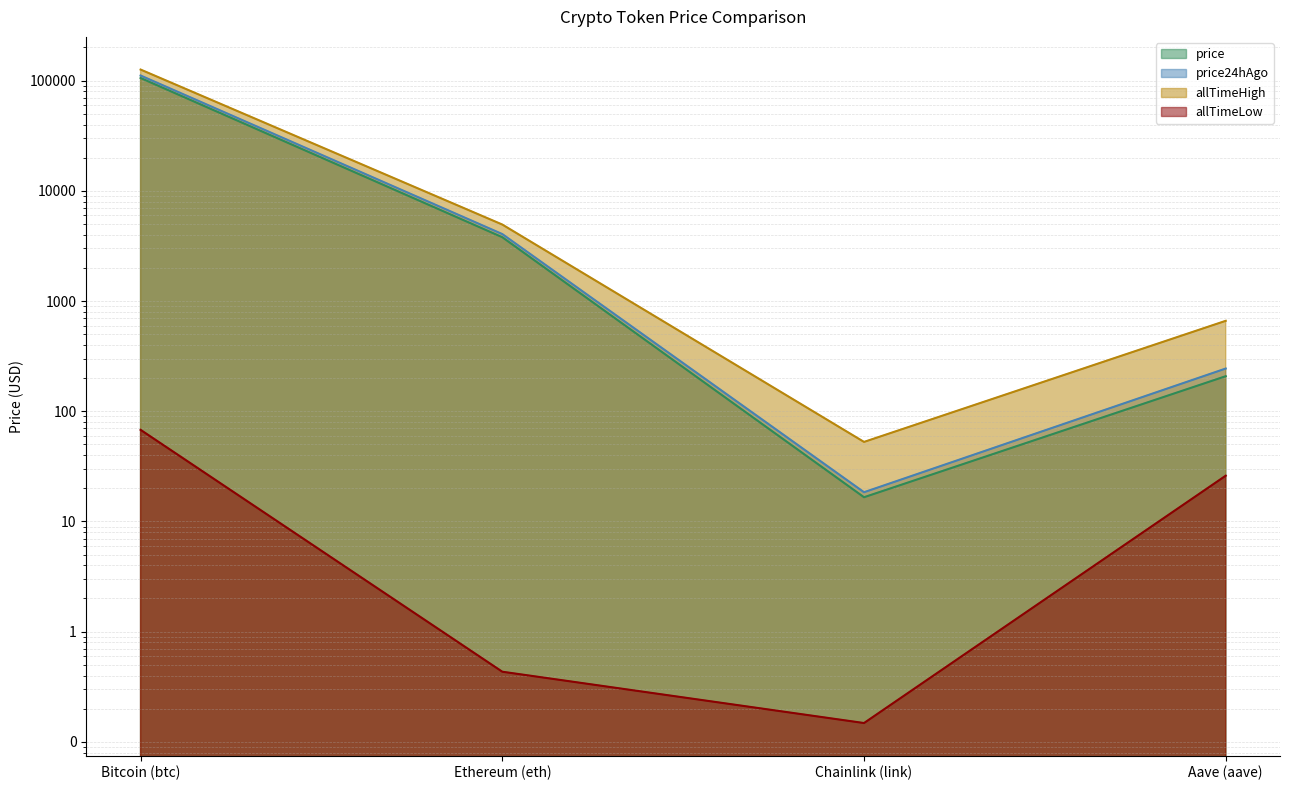

Where is the first local minimum for price24hAgo?

Chainlink (link)